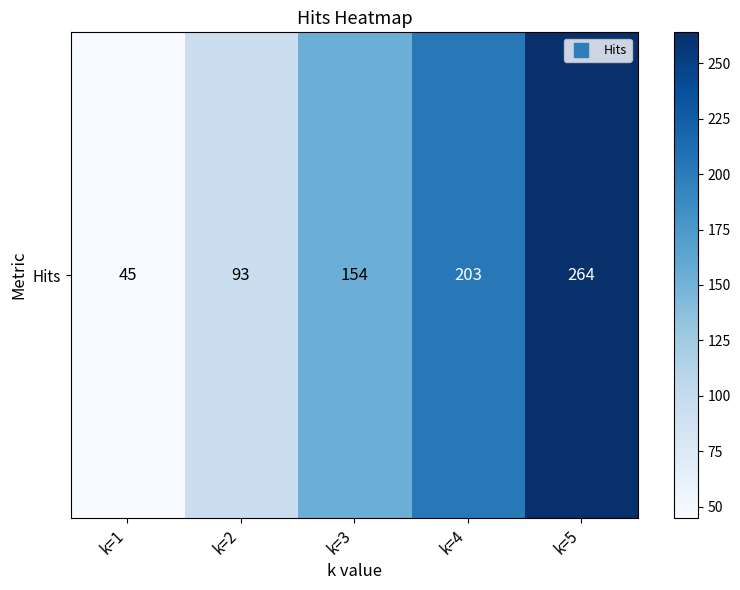

Count the values in the range 93 to 203.

3